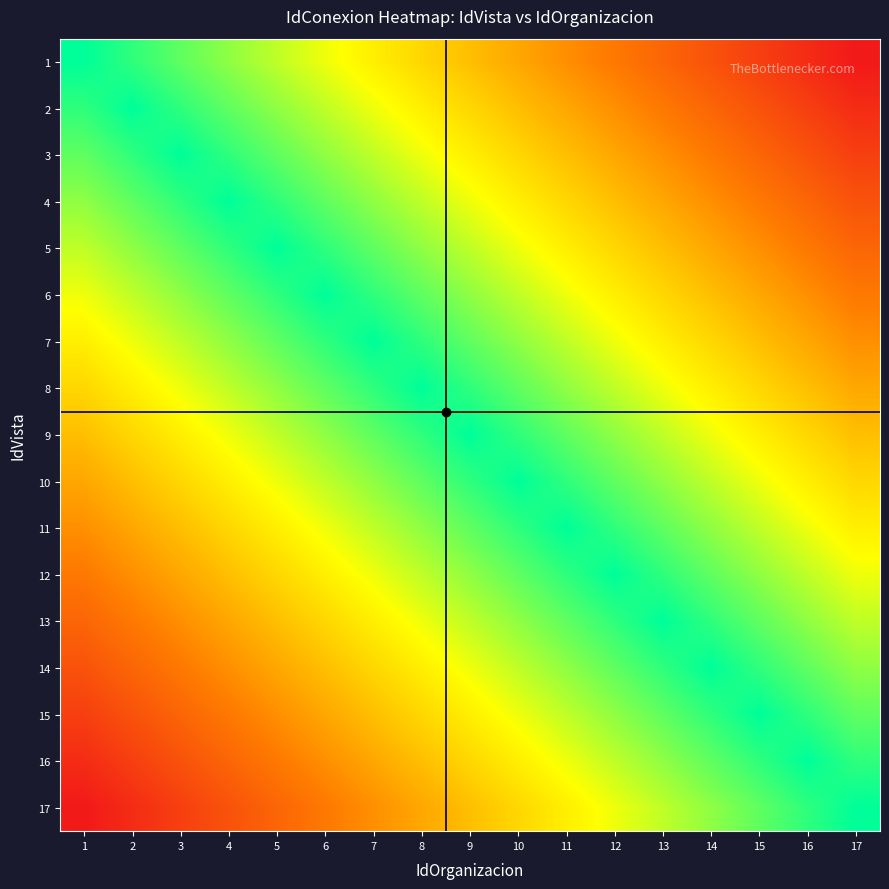

At which category is the sum across all series the highest?

9